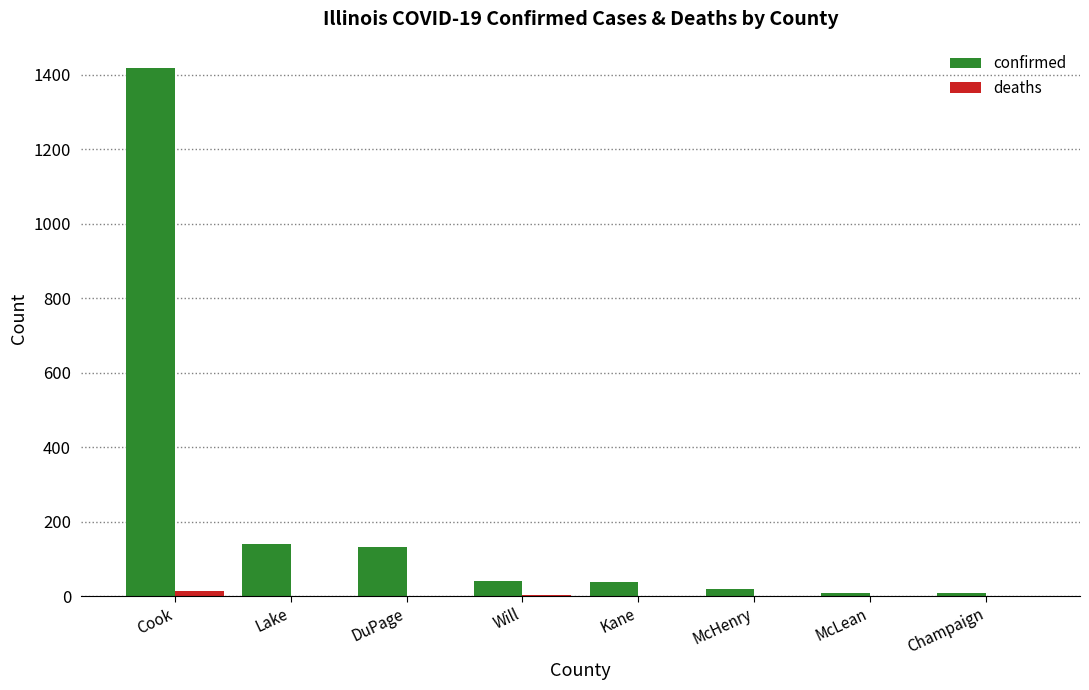

Count the number of data series in this chart.

2